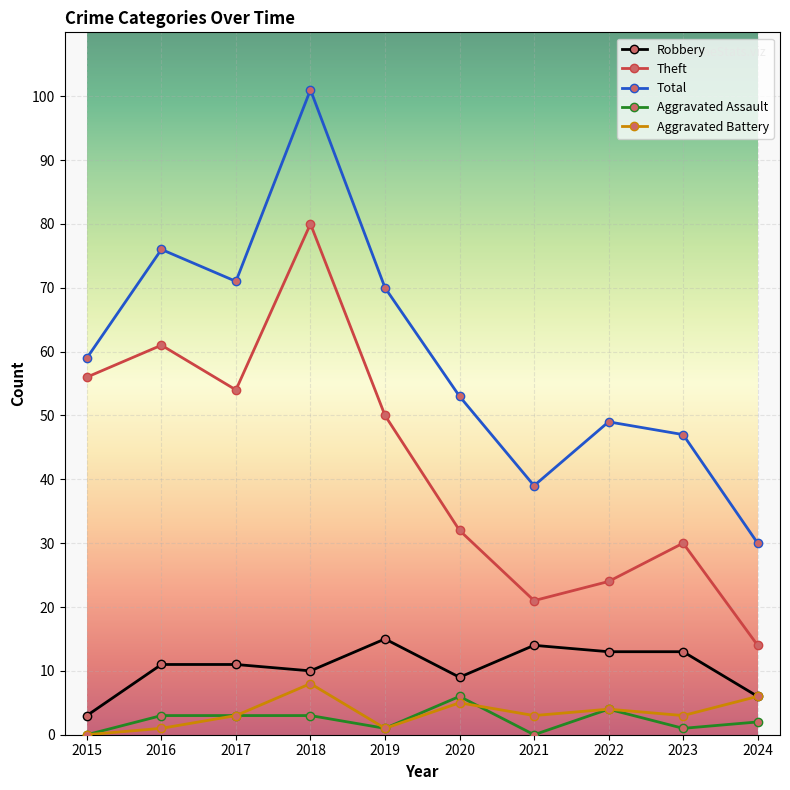

At which category does the chart reach its peak across all series?

2018